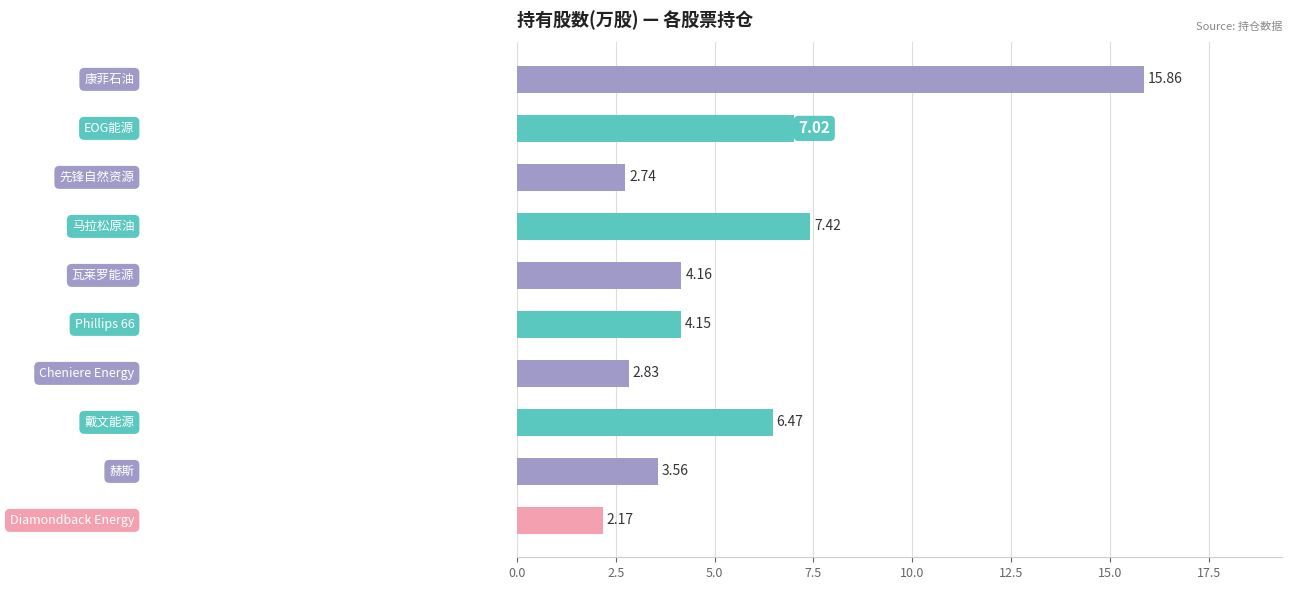

What is the difference between the maximum and minimum values?

13.7